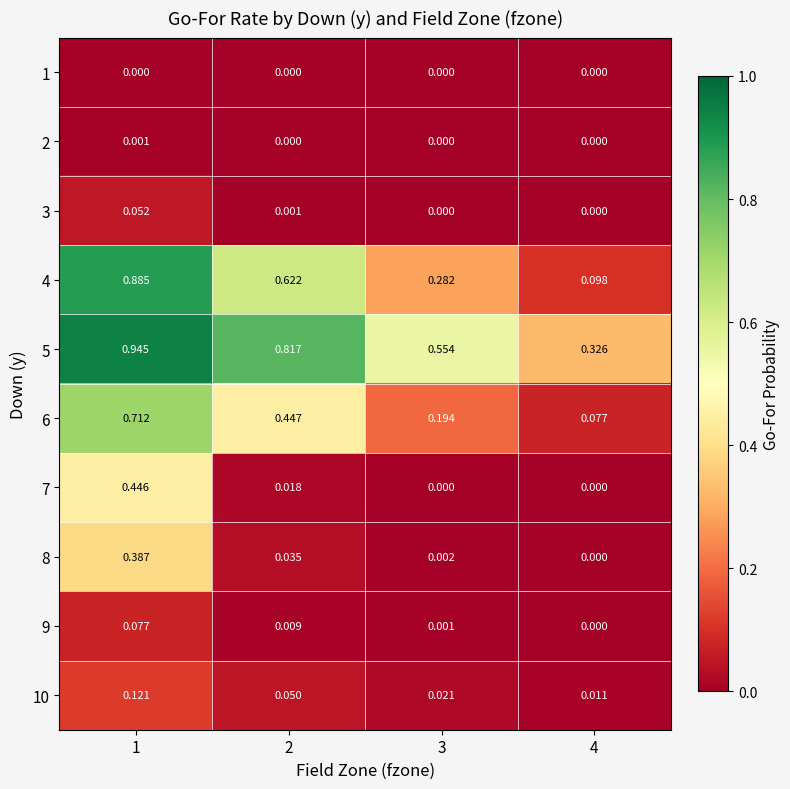

How many distinct data groups are displayed?

10